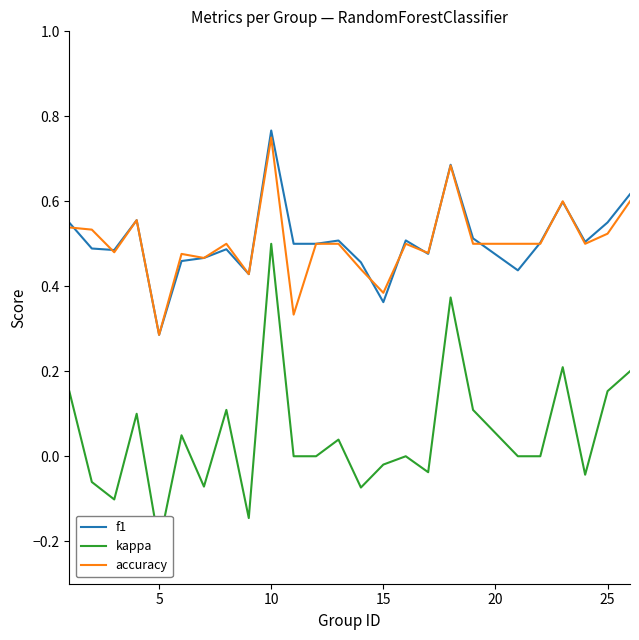

At which label does f1 reach its minimum?

5